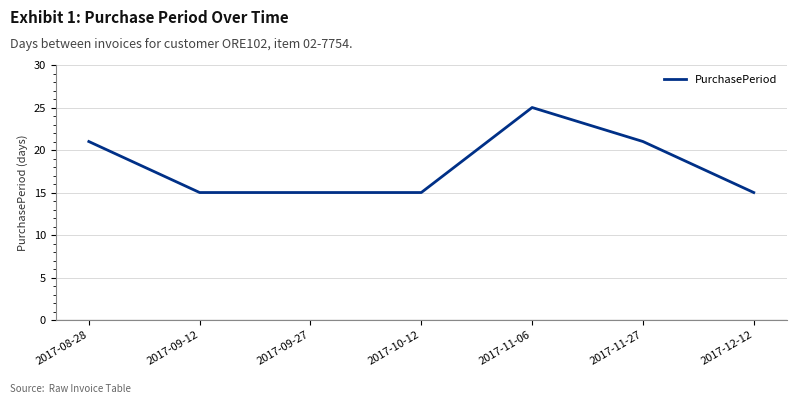

What is the change in value from 2017-11-27 to 2017-12-12?

-6